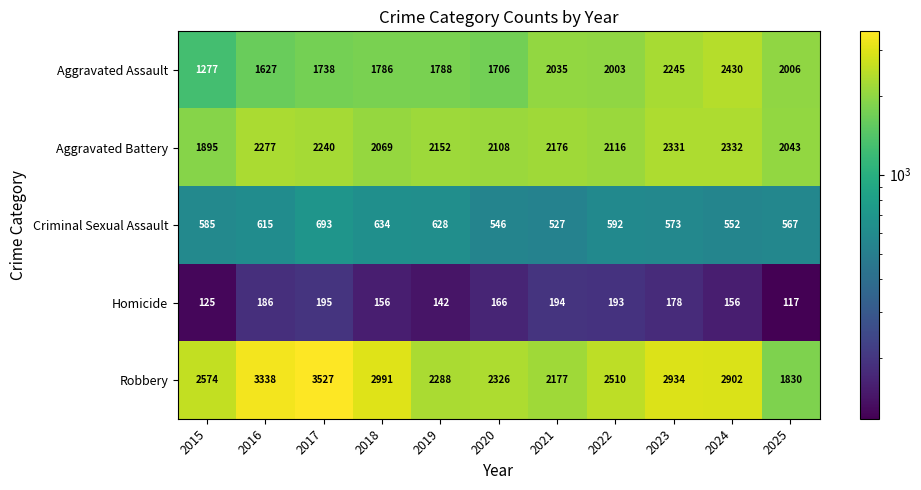

What is the total value across all series at 2017?

8393